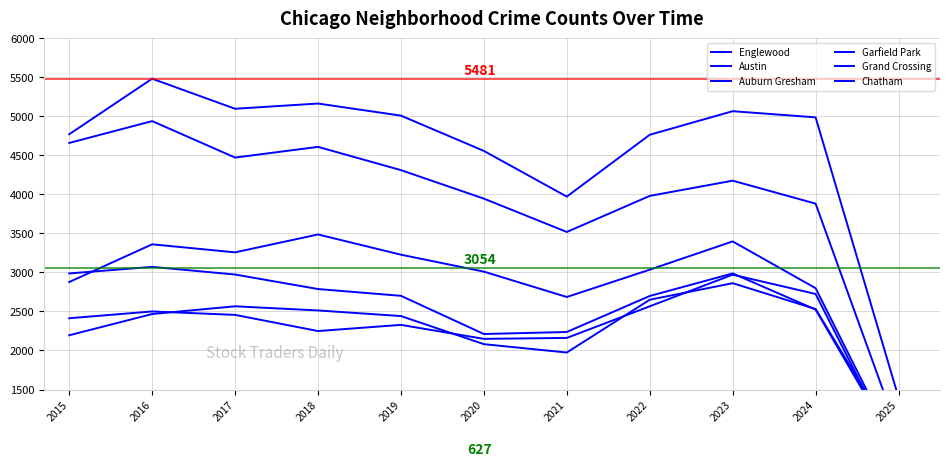

Which category has the lowest value across all series?

2025